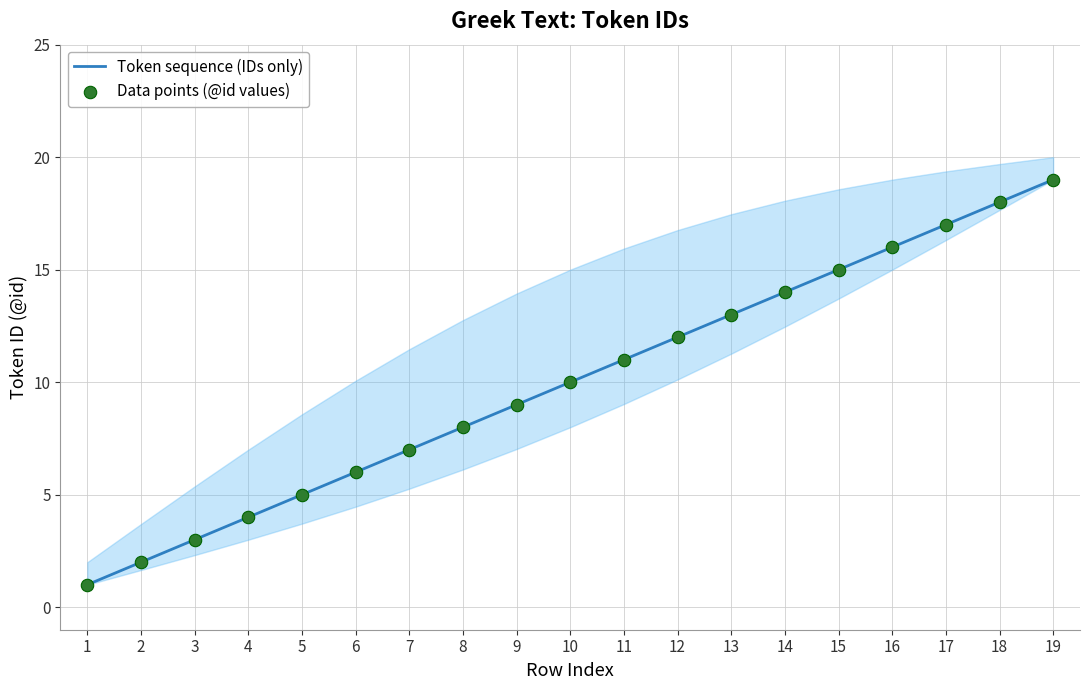

At which category is the sum across all series the highest?

19